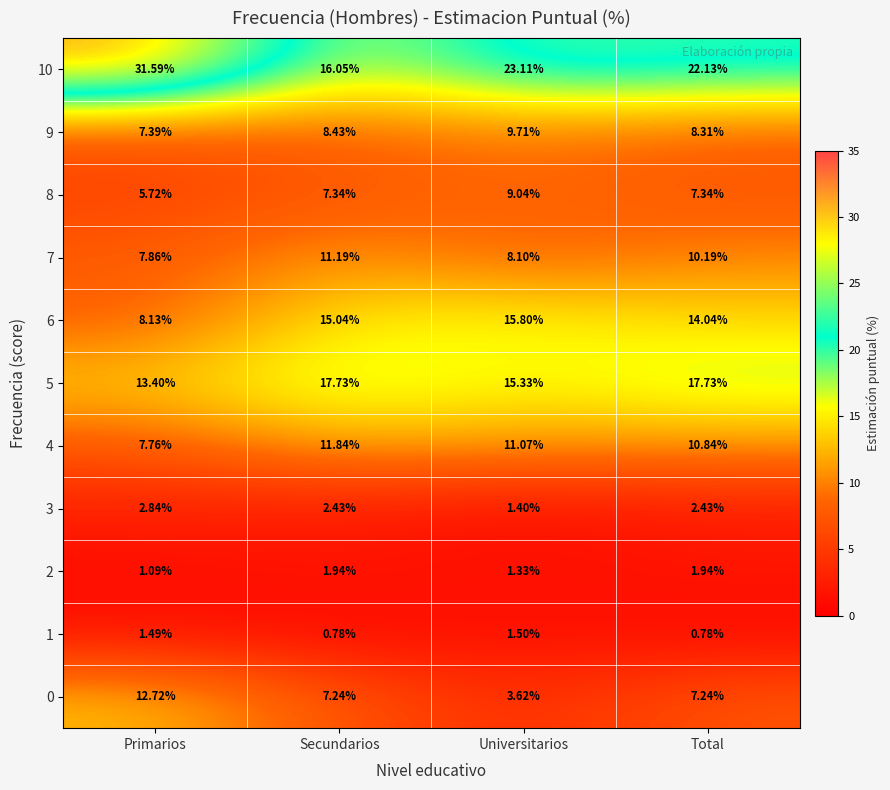

At which label does 5 reach its minimum?

Primarios